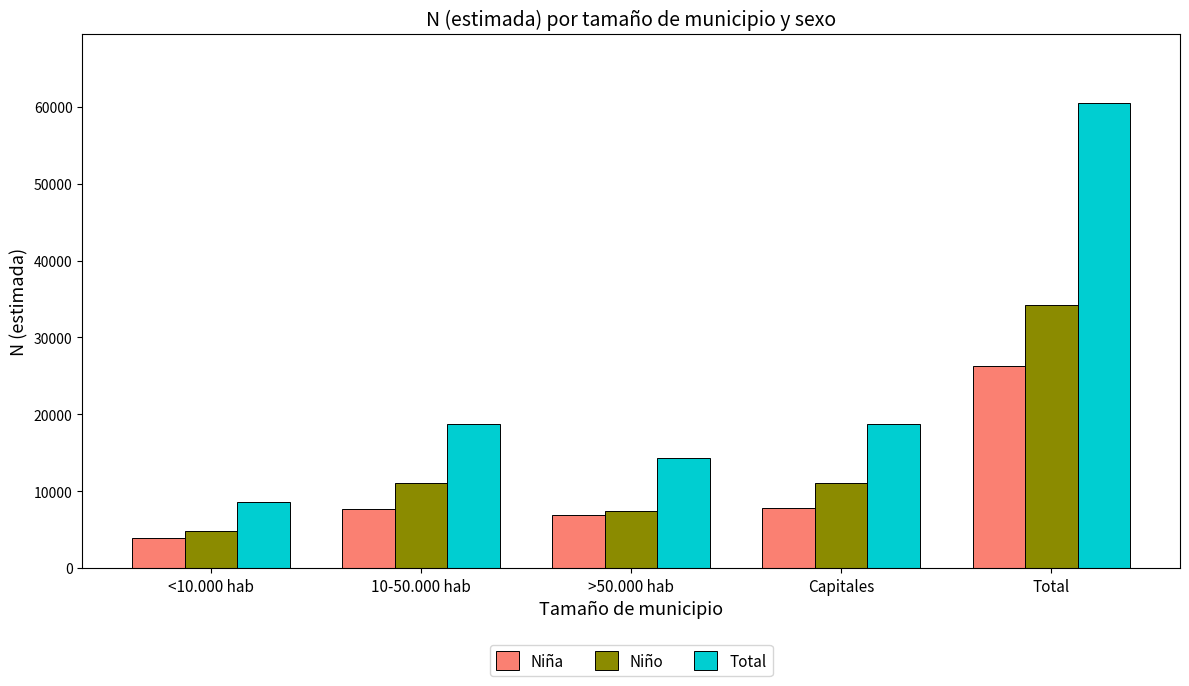

List the series in order of their overall mean, highest first.

Total, Niño, Niña